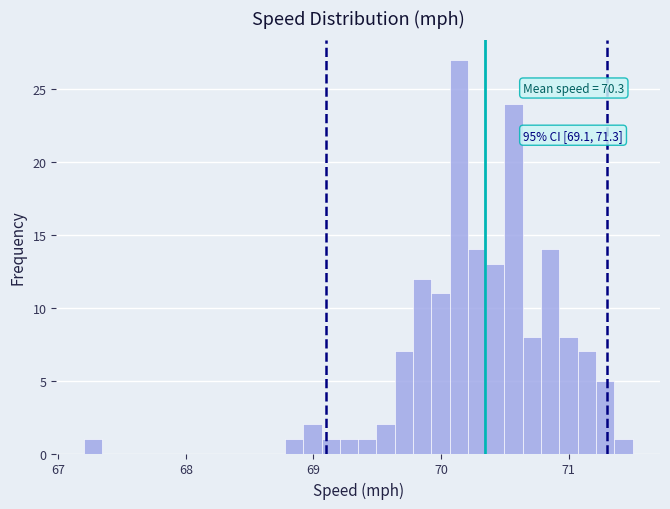

Around what value on the x-axis is the tallest bar? Give the approximate position of its centre, as read against the axis.

70.1